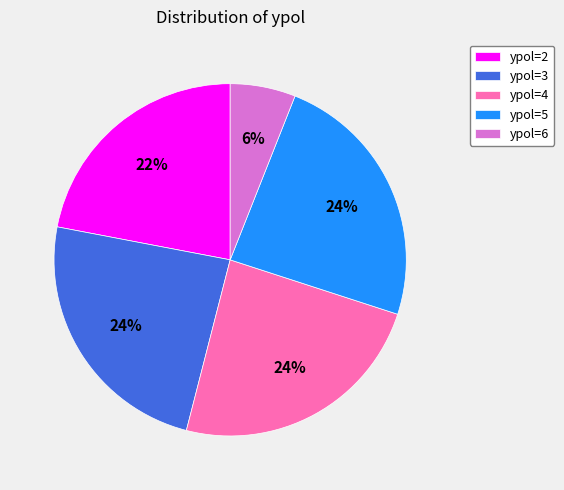

What is the smallest slice in the pie chart?

ypol=6